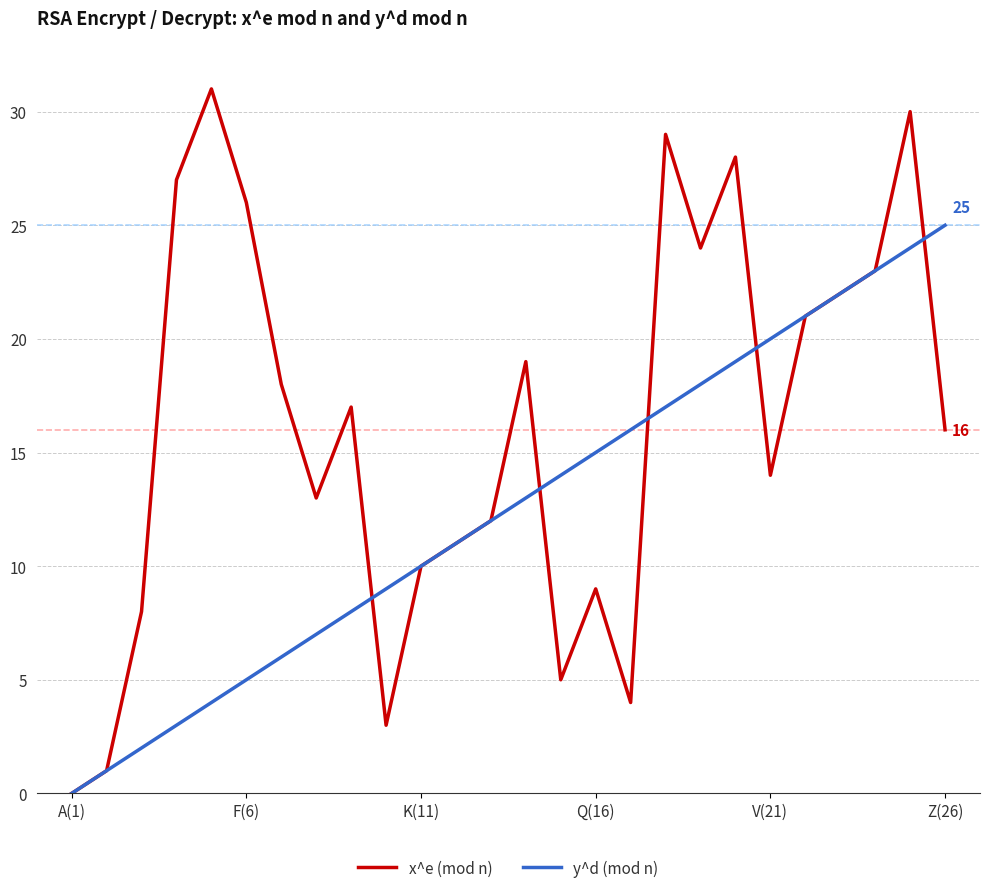

Which series has the largest total across all categories?

x^e (mod n)